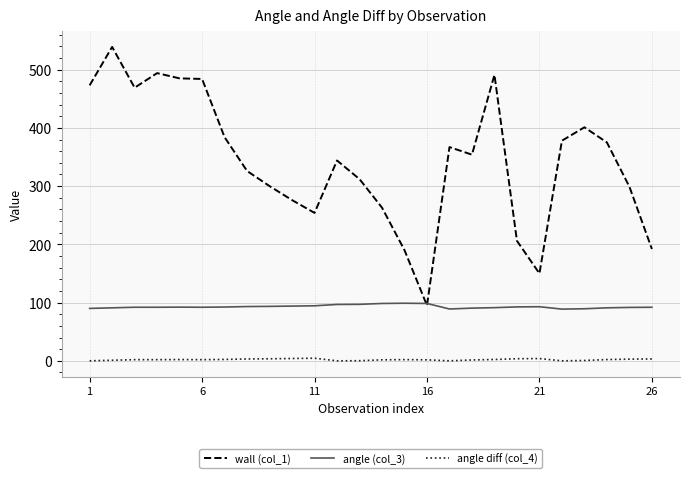

Which series has the largest total across all categories?

wall (col_1)